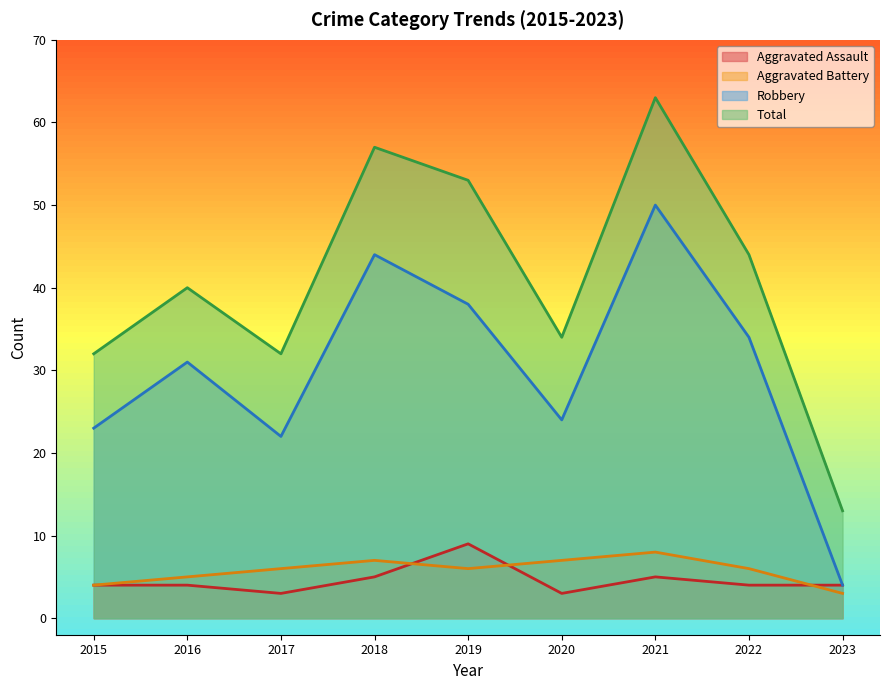

At which label does Aggravated Assault reach its minimum?

2017